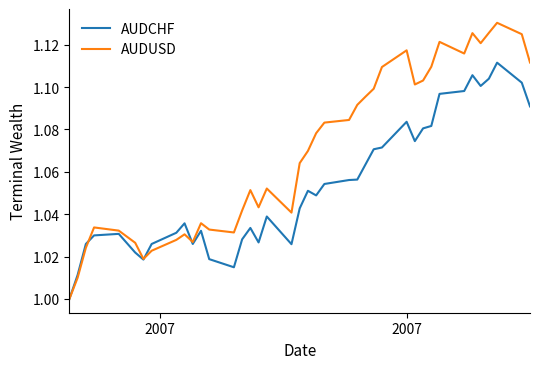

Rank the series by their maximum value, from highest to lowest.

AUDUSD, AUDCHF